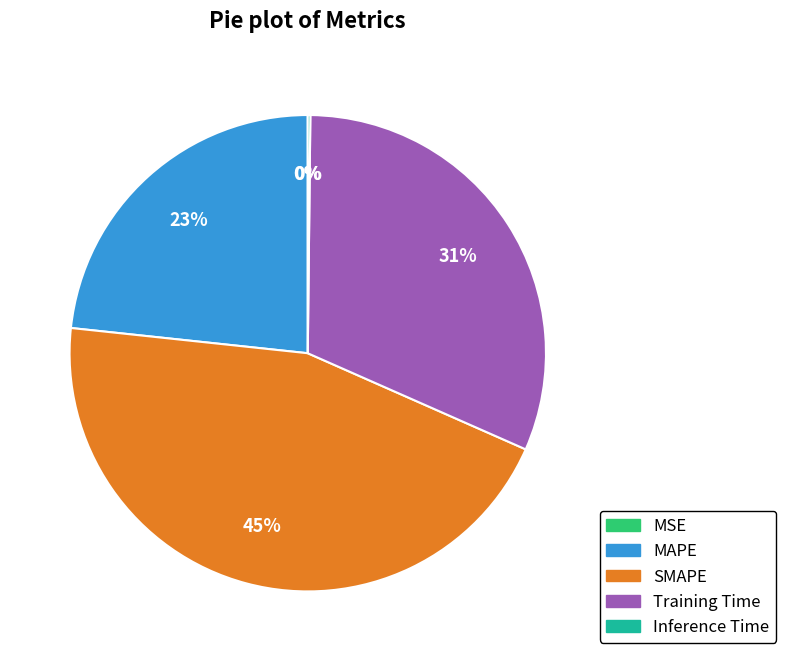

What is the largest slice in the pie chart?

SMAPE